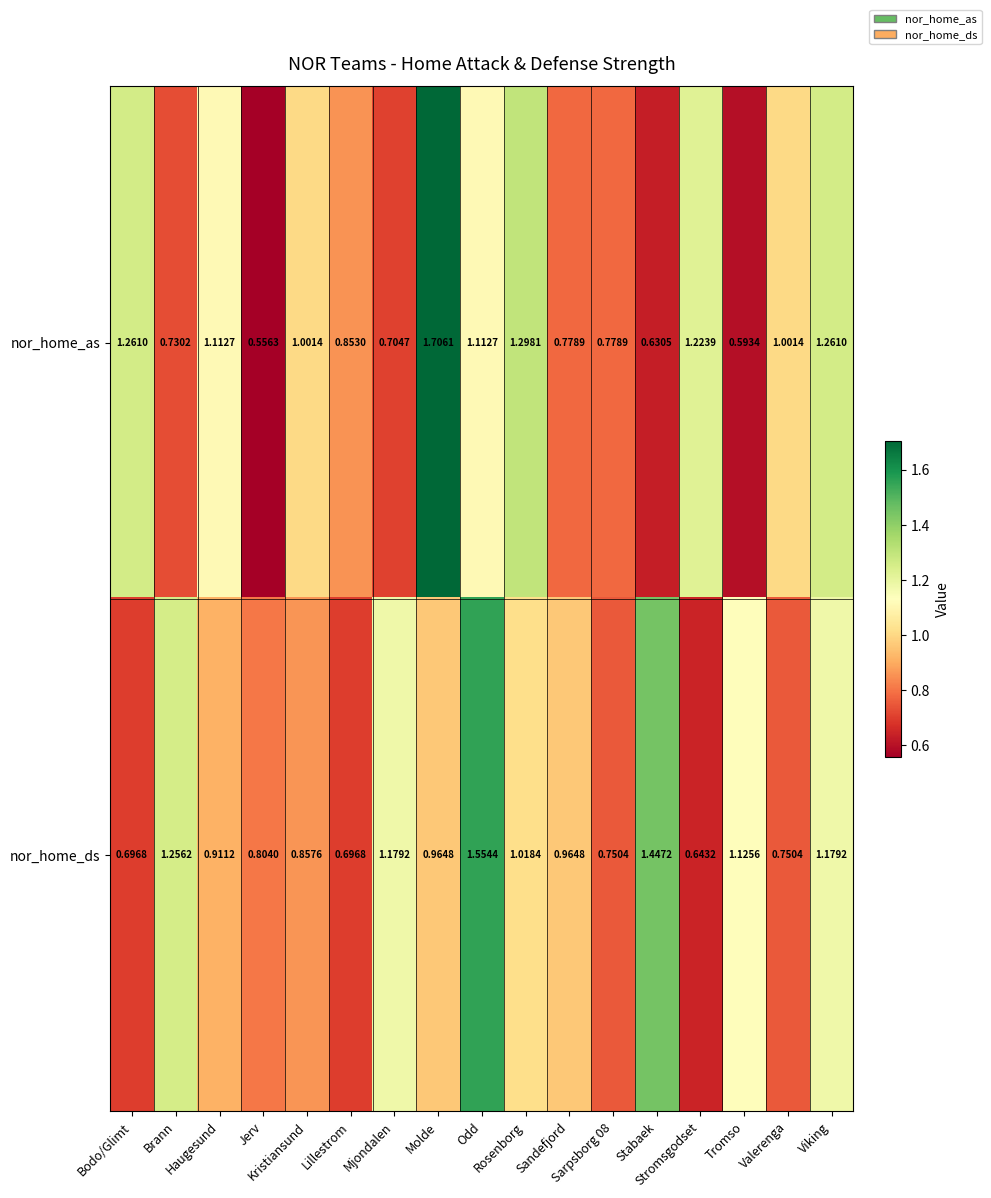

Which series has the widest spread of values?

nor_home_as